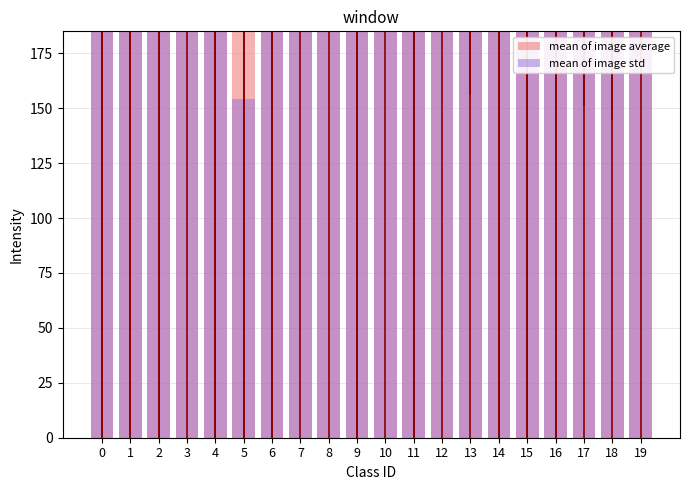

Is it true that mean of image std equals 341.0 at 3?

False